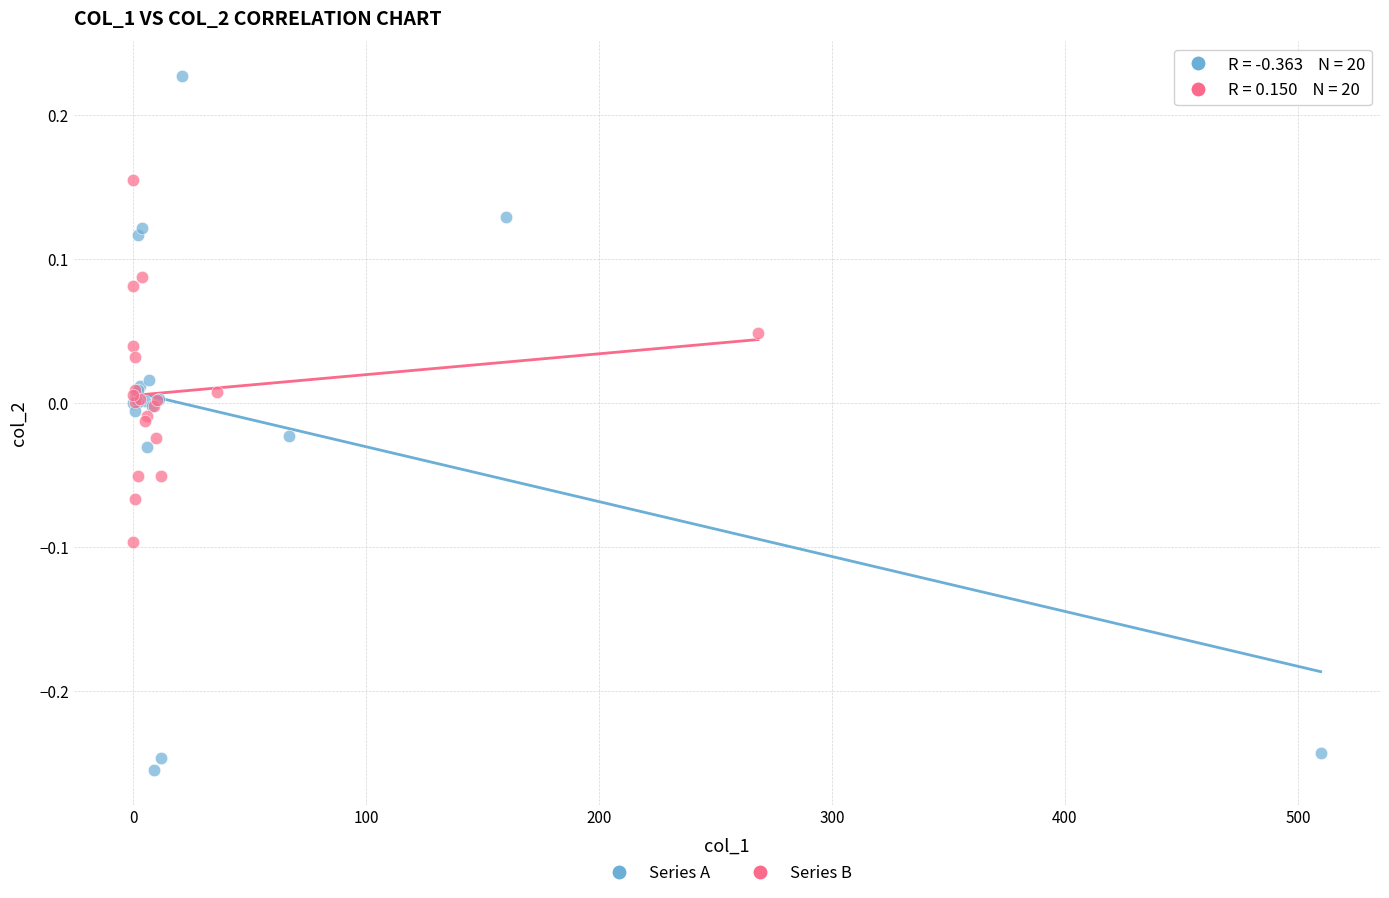

Which series contains the lowest Y value?

Series A